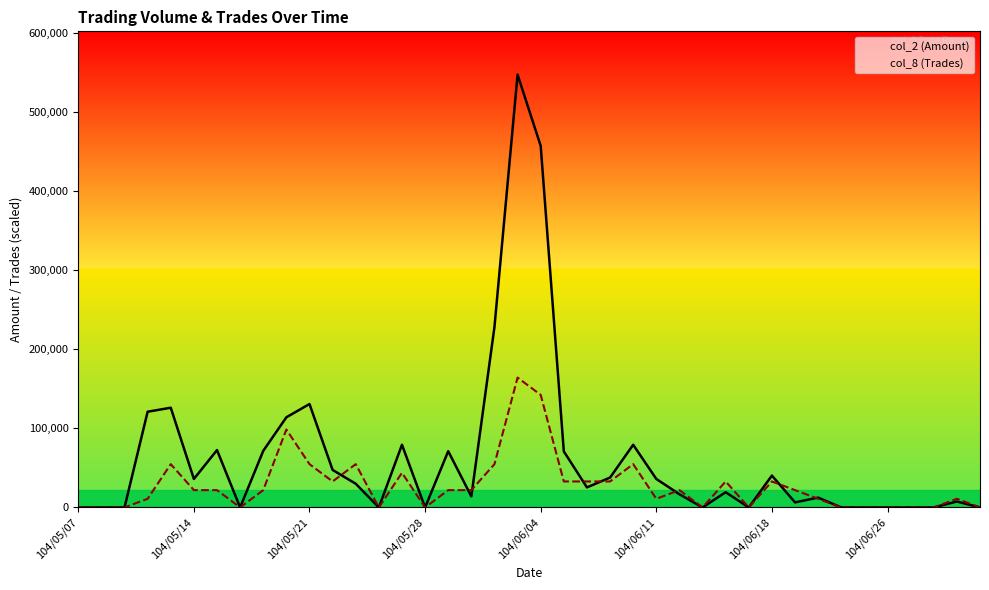

Which label corresponds to the smallest value in the chart?

104/05/07